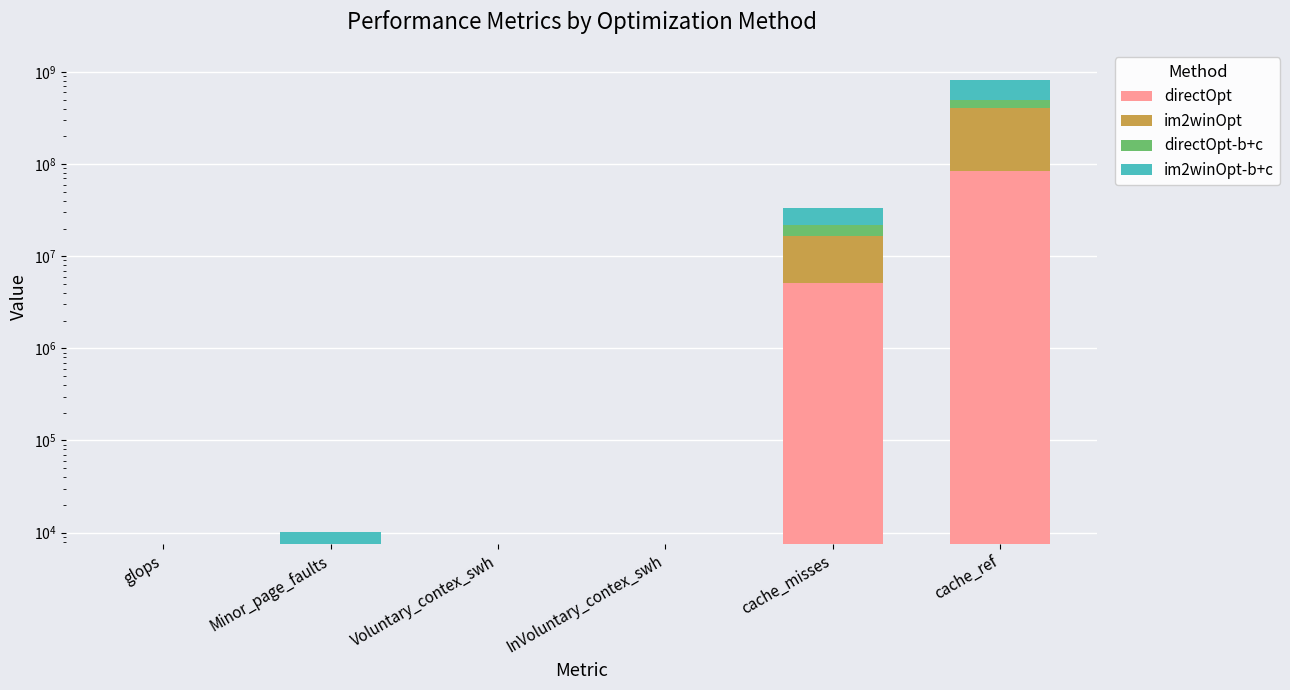

Where does the directOpt series first go above 2435?

cache_misses